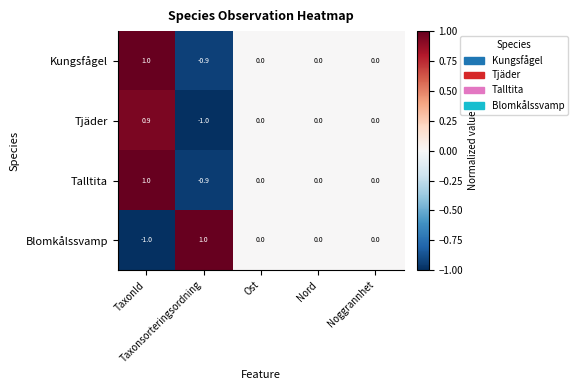

What is the difference between the maximum and minimum values in the Tjäder series?

1.9